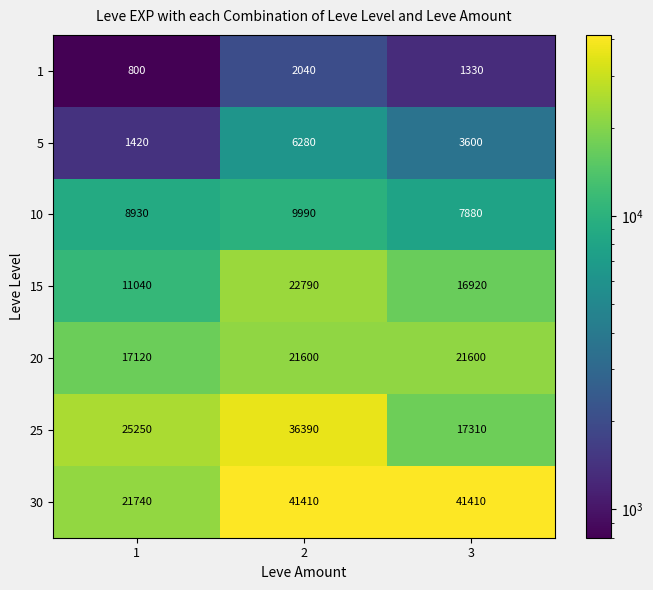

How many distinct data groups are displayed?

7